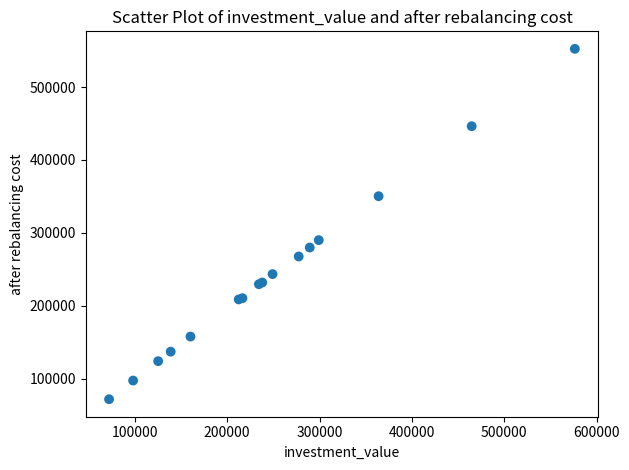

What Y value in the scatter plot is closest to 312133?

290071.3